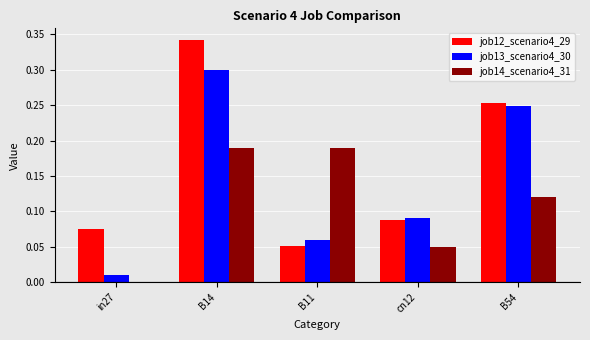

The value of job12_scenario4_29 at B54 is 0.3. True or false?

True